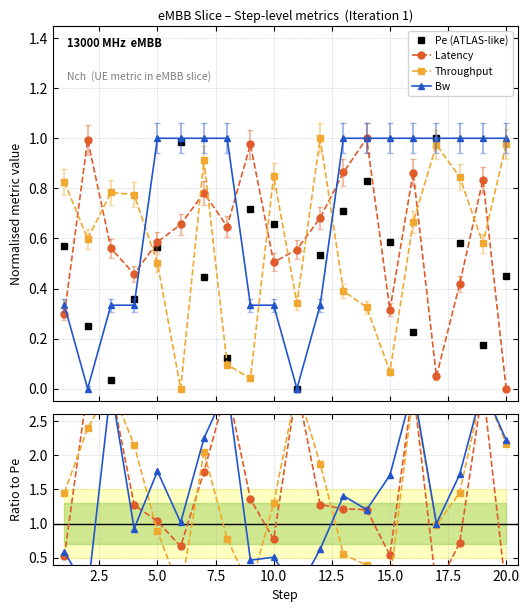

How many interior local peaks does the Latency series have?

6